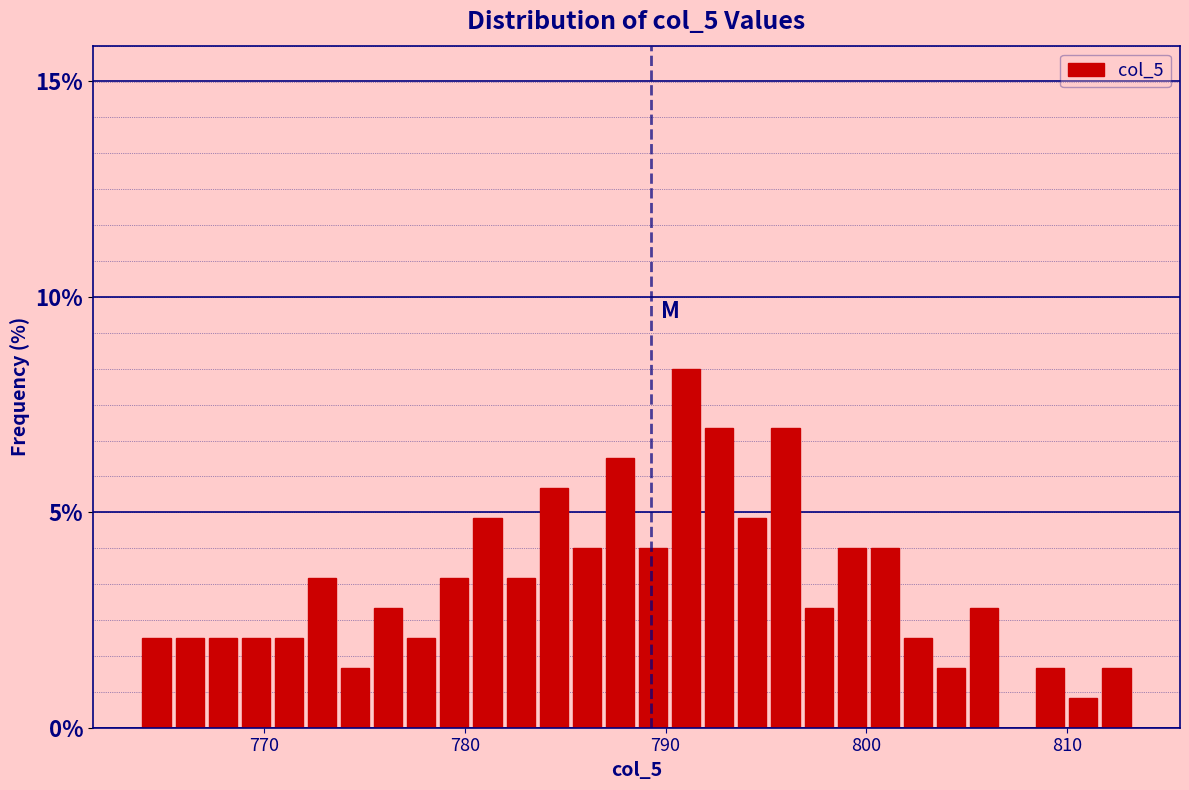

Read against the x-axis, roughly where is the centre of the tallest bar?

791